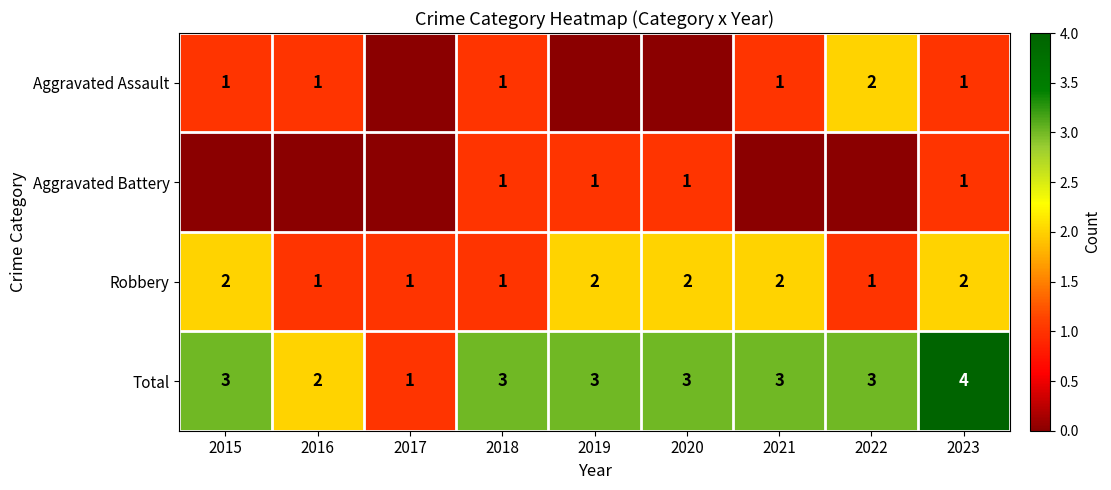

The value of Total at 2018 is 3. True or false?

True